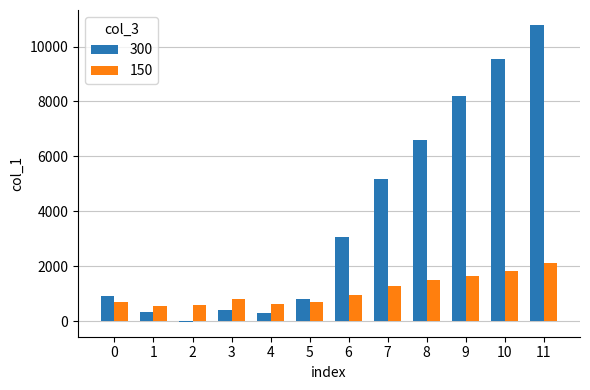

Which series has the largest total across all categories?

300